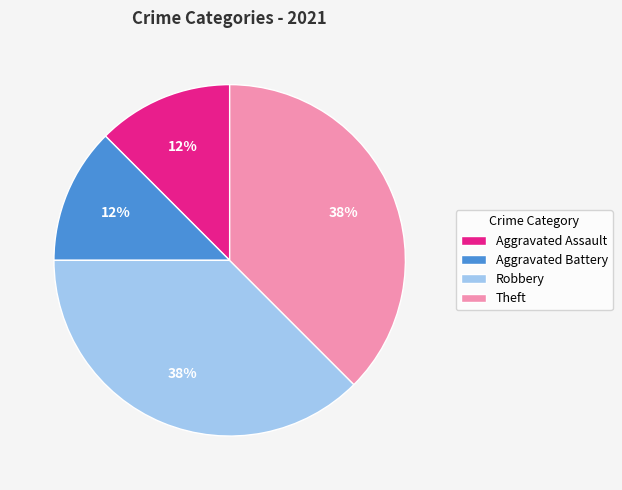

To the nearest percent, what is the combined percentage of Aggravated Assault and Robbery?

50%